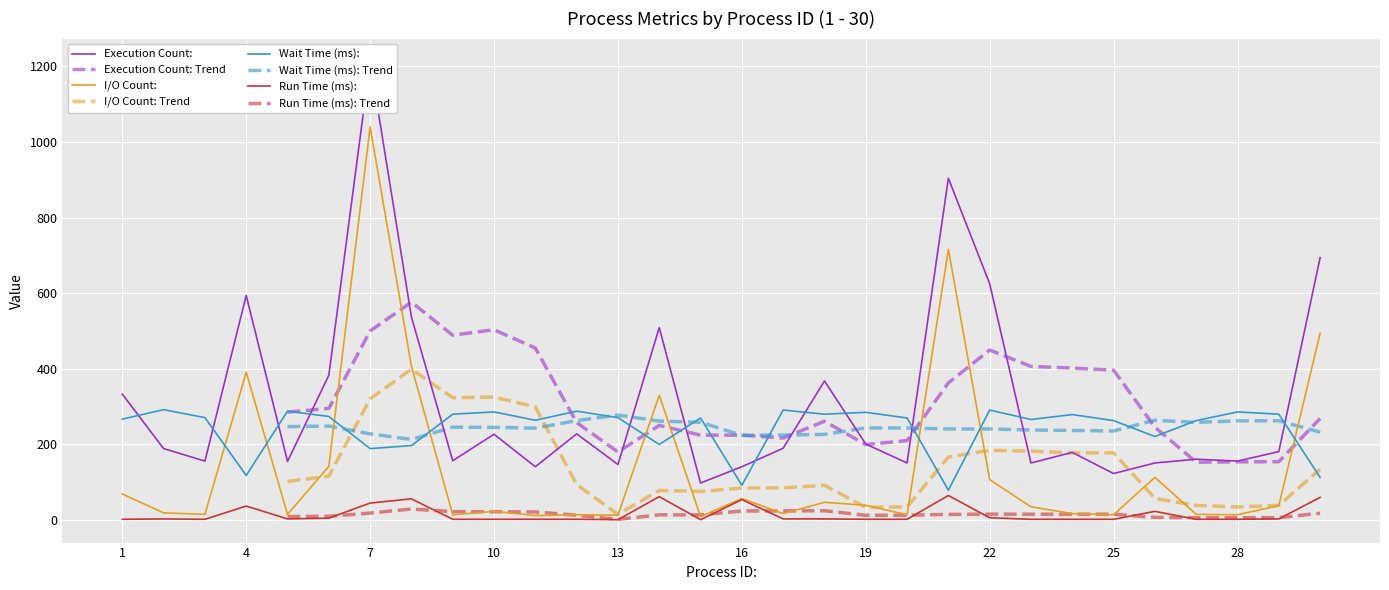

True or false: Wait Time (ms): and Run Time (ms): cross at least once.

False